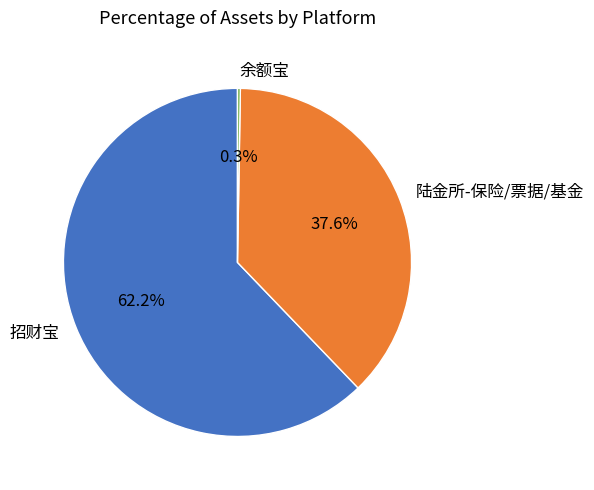

Is it true that 陆金所-保险/票据/基金 is 38% of the pie?

True